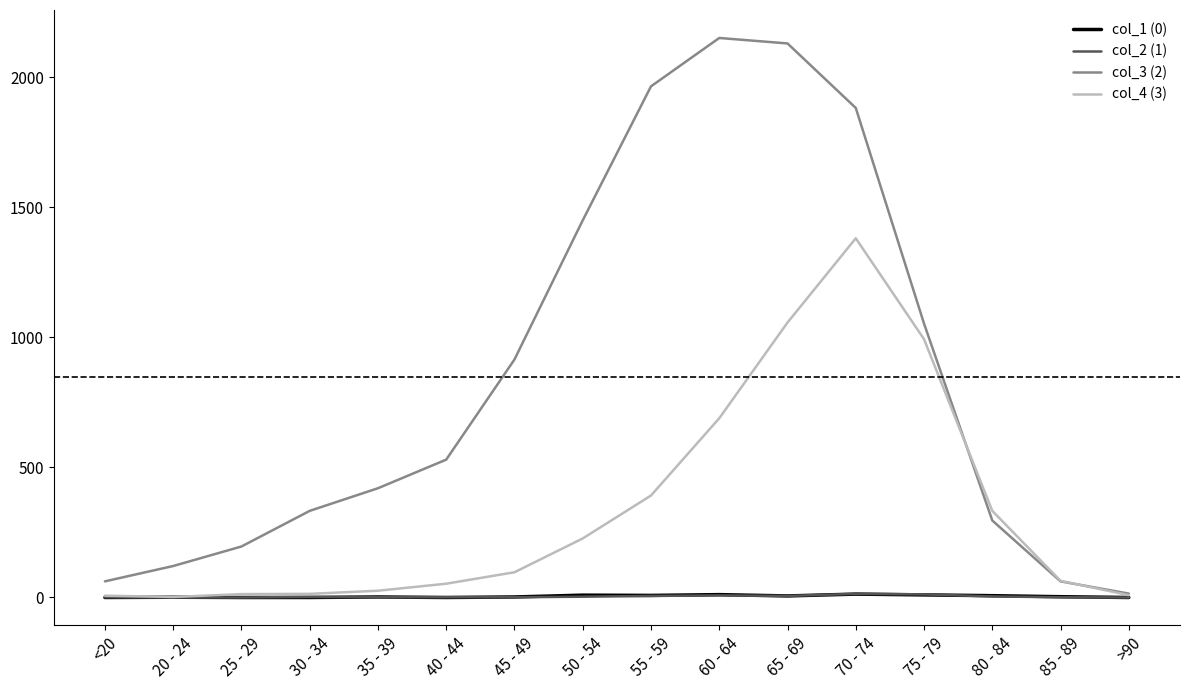

What is the difference between the maximum and minimum values in the col_2 (1) series?

14